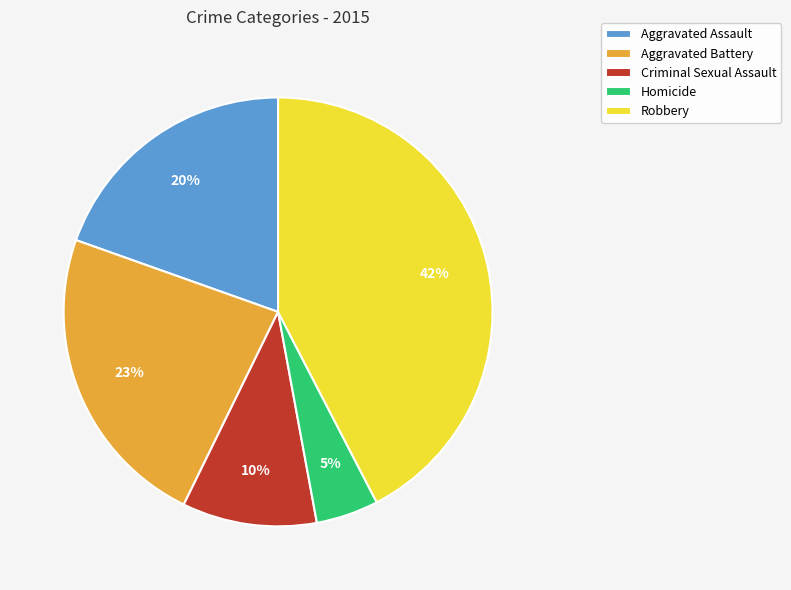

True or false: Aggravated Battery accounts for 15% of the total.

False